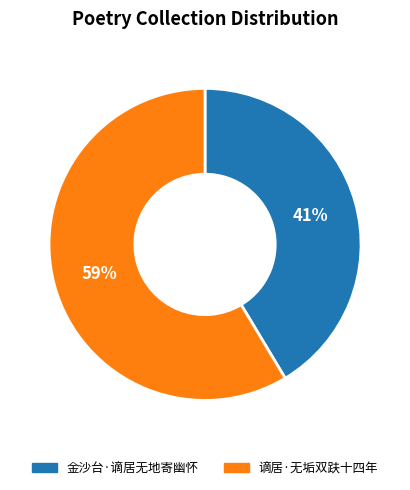

Is the sum of 谪居·无垢双趺十四年 and 金沙台·谪居无地寄幽怀 greater than half?

Yes